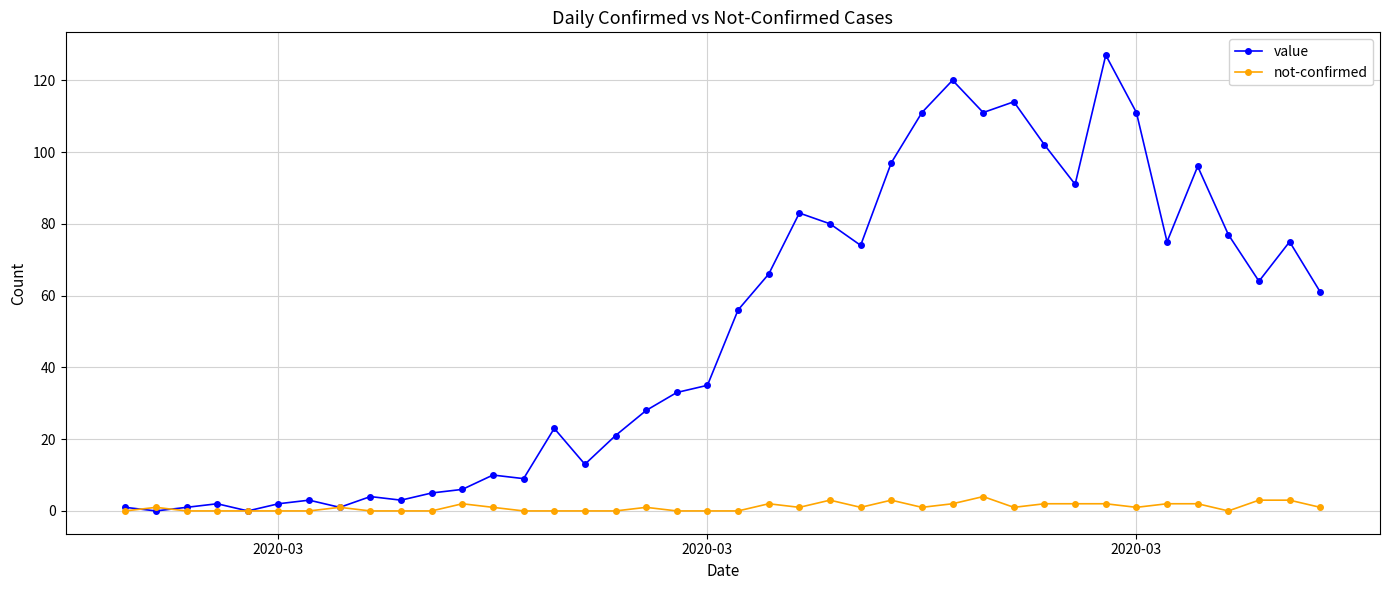

What is the maximum value for value?

127